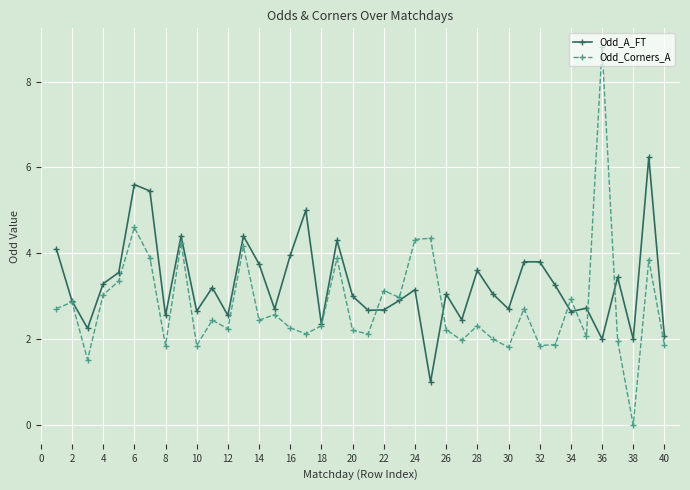

True or false: Odd_Corners_A has more than 0 interior local peaks.

True